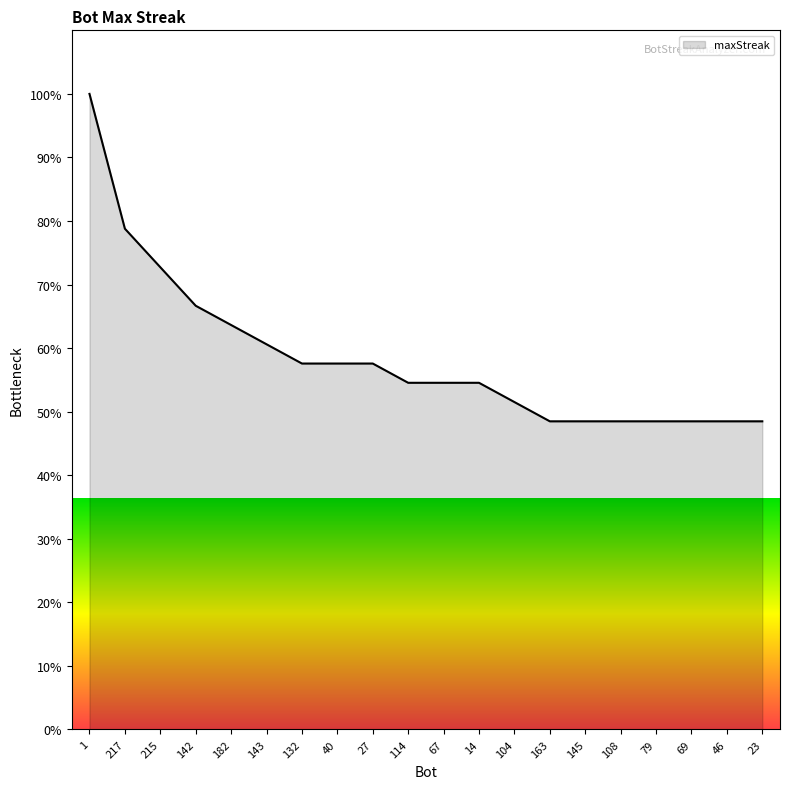

What is the ratio of the value at 145 to the value at 79?

1.0